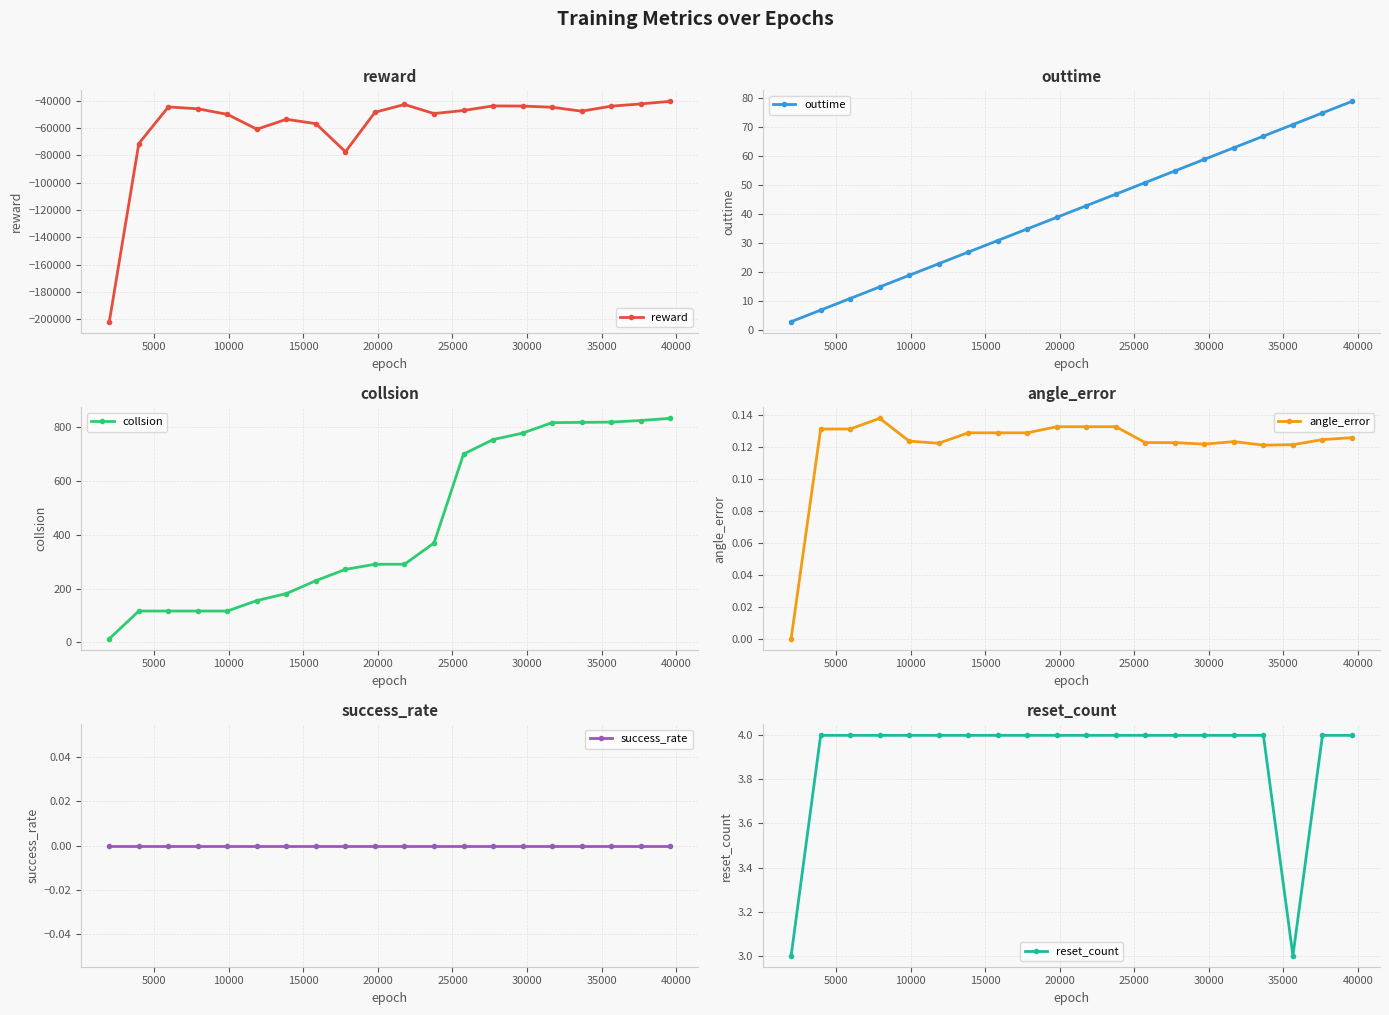

True or false: reward has more than 1 points higher than both neighbors.

True